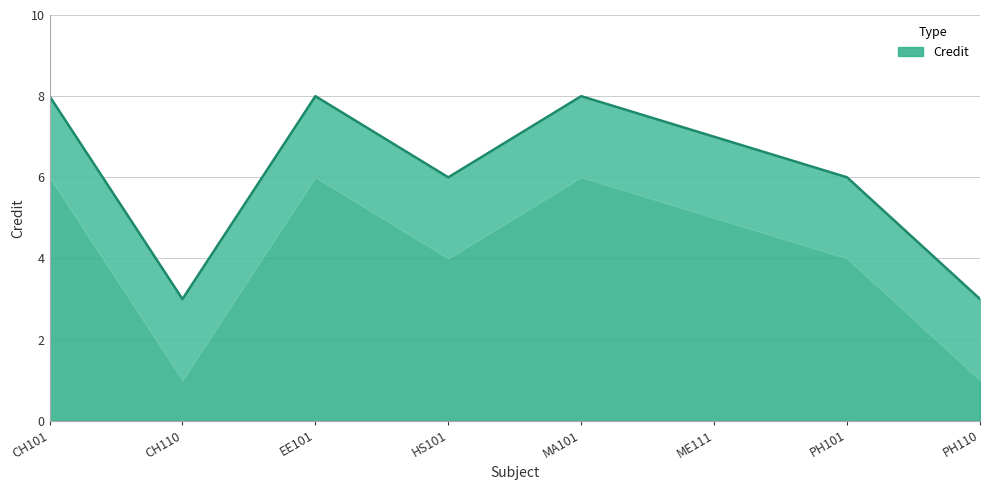

How many data points does each series have?

8